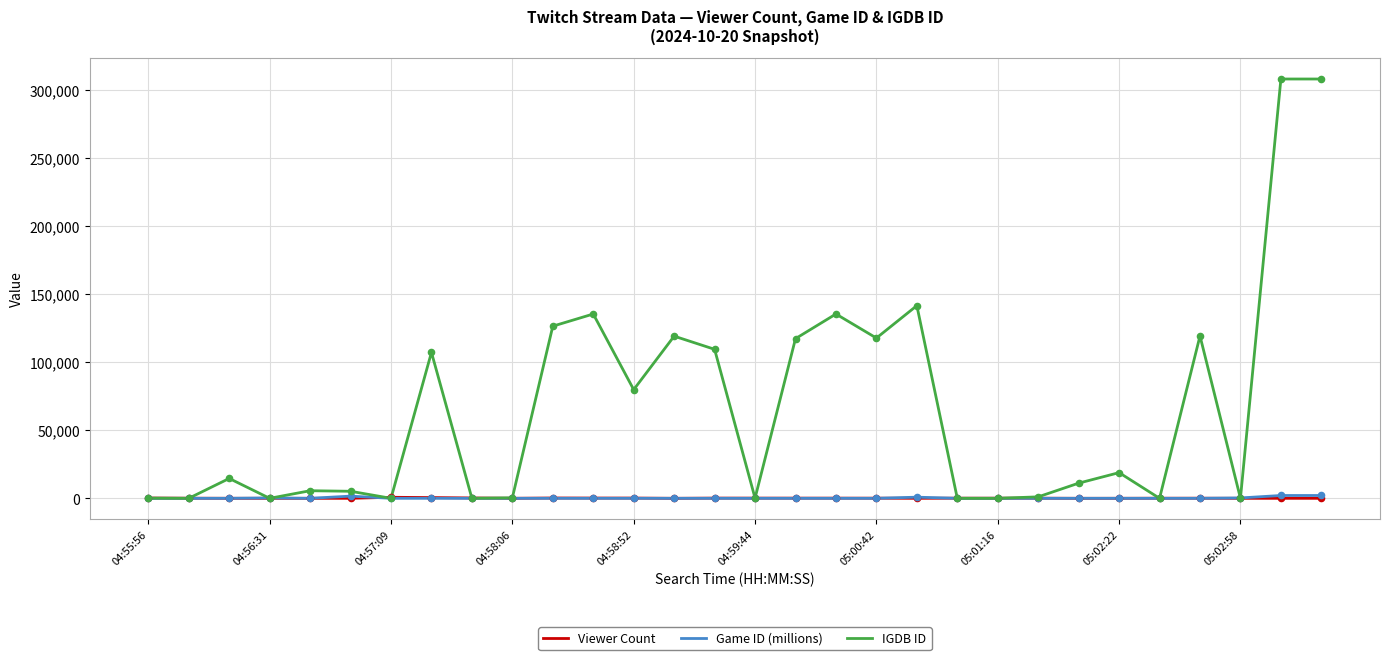

What are all the series names shown in the legend?

Viewer Count, Game ID (millions), IGDB ID